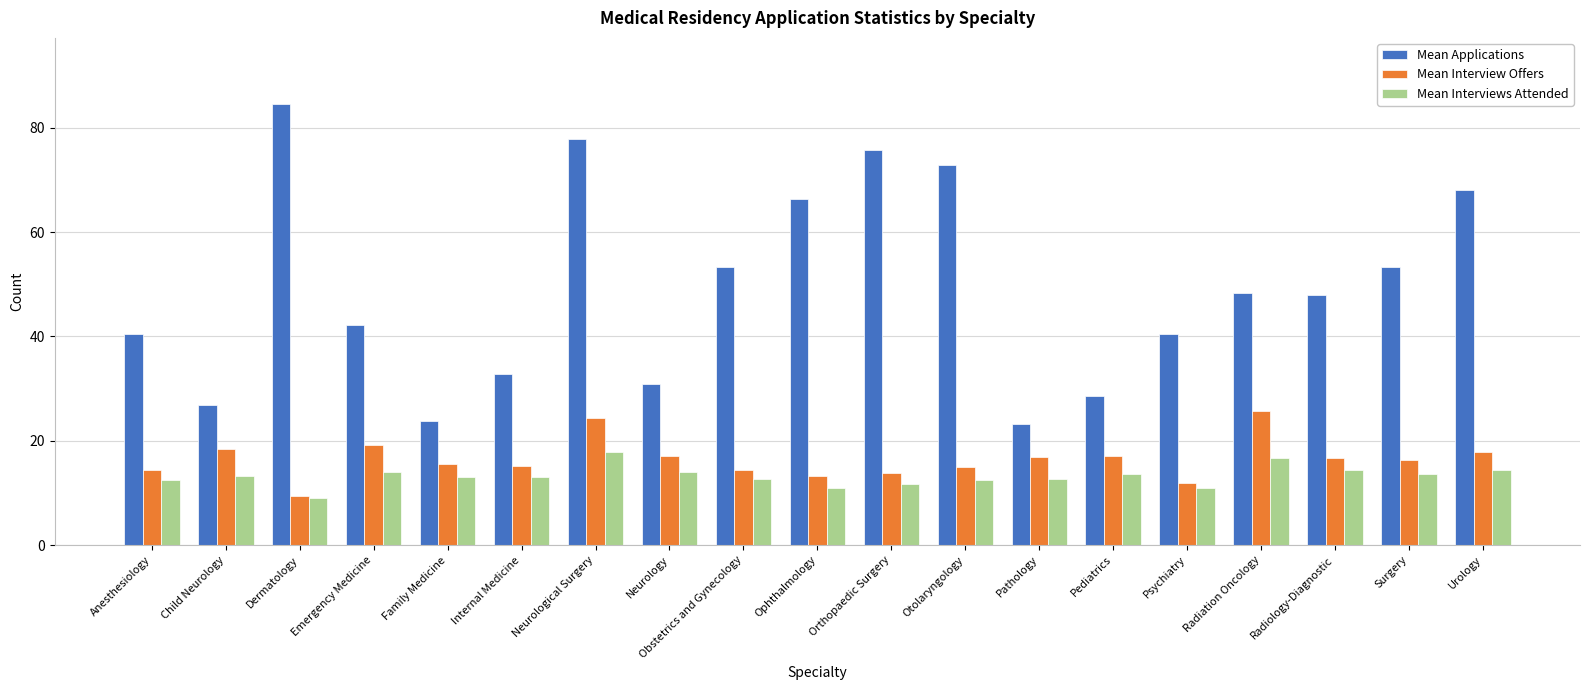

What is the difference between the maximum and second lowest values in the Mean Interview Offers series?

13.8